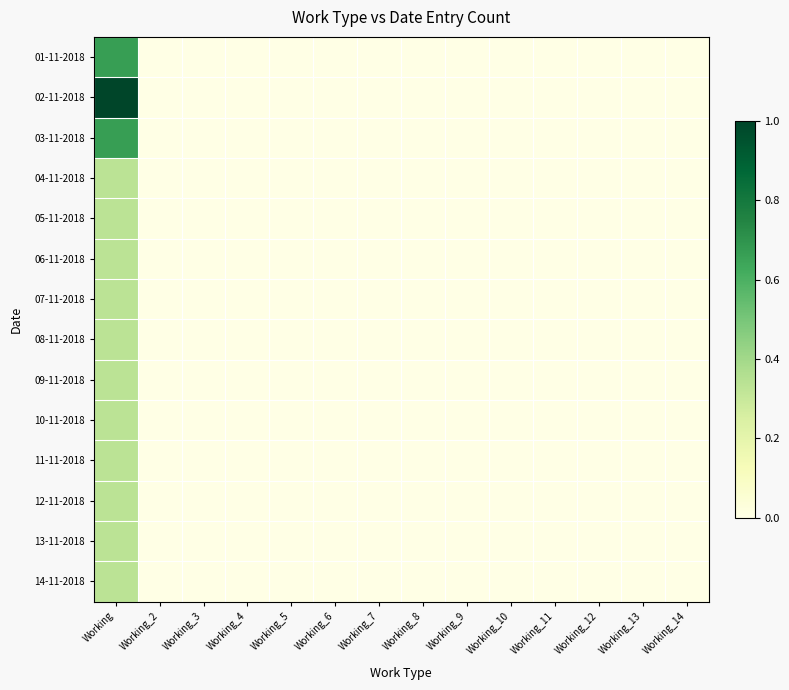

At which category is the sum across all series the highest?

Working